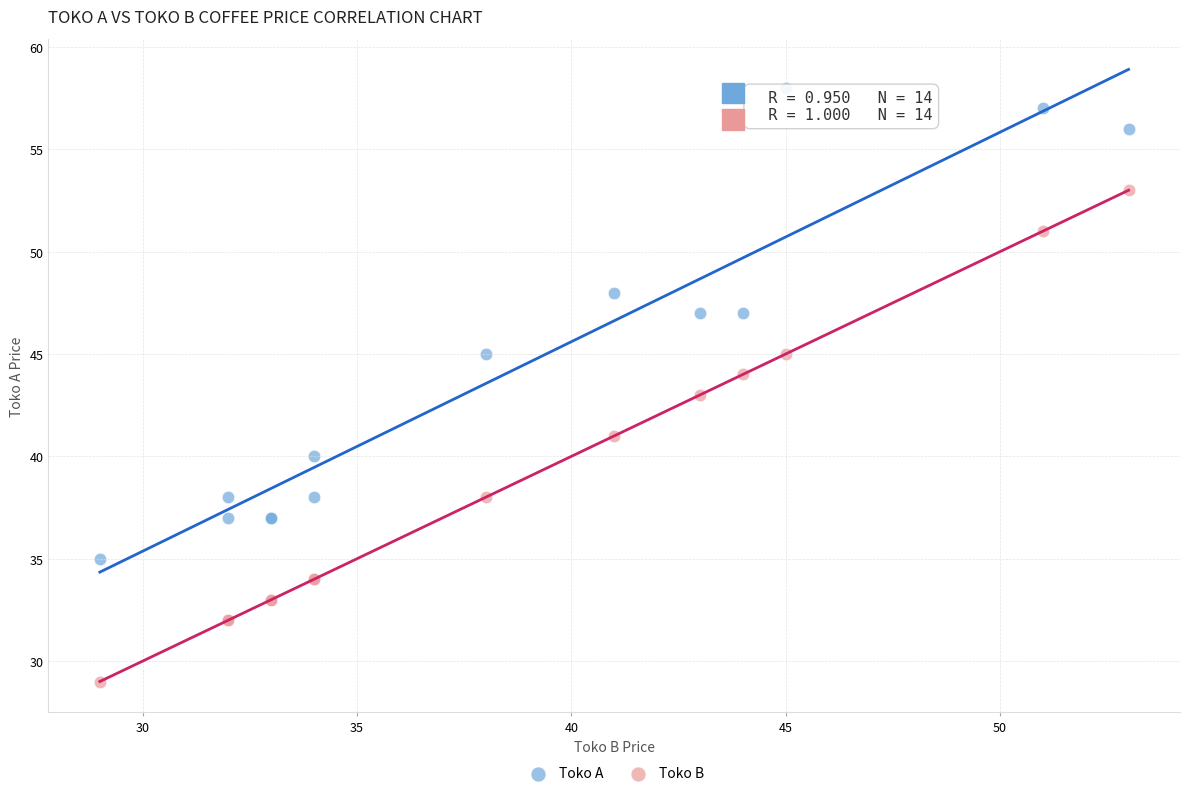

Which series has the widest spread of Y values?

Toko B